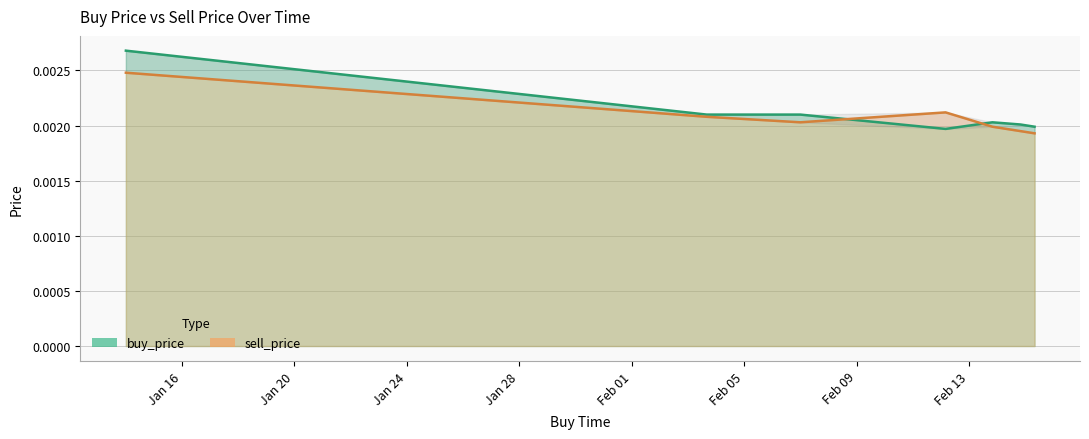

In buy_price, how many points are lower than both neighbors (excluding endpoints)?

1